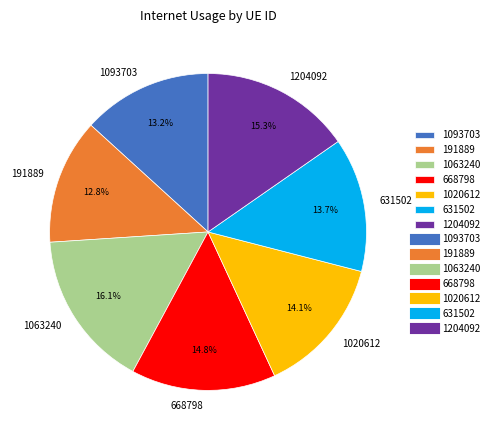

What percentage is the 191889 slice, to the nearest percent?

13%